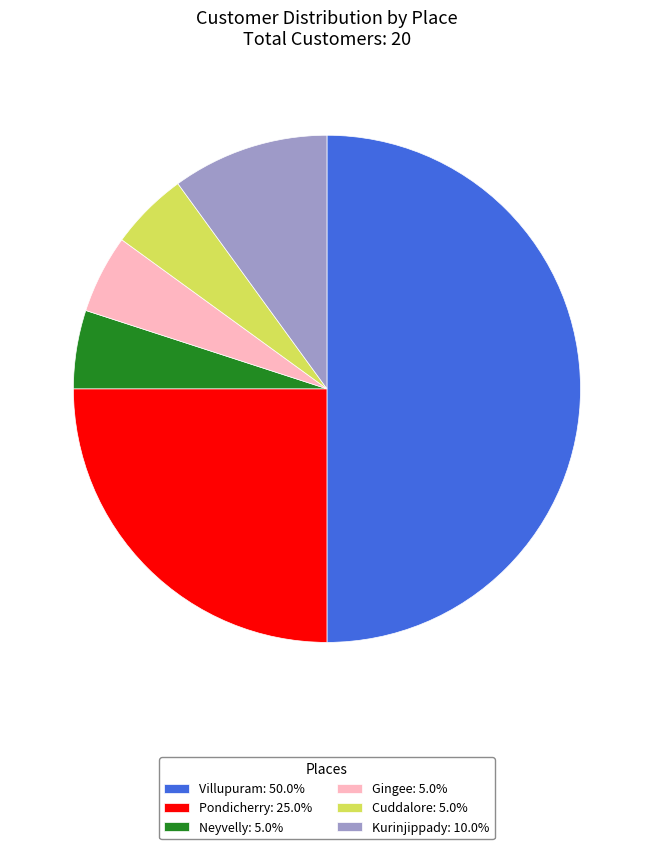

Combined, do Neyvelly: 5.0% and Cuddalore: 5.0% account for over 50%?

No